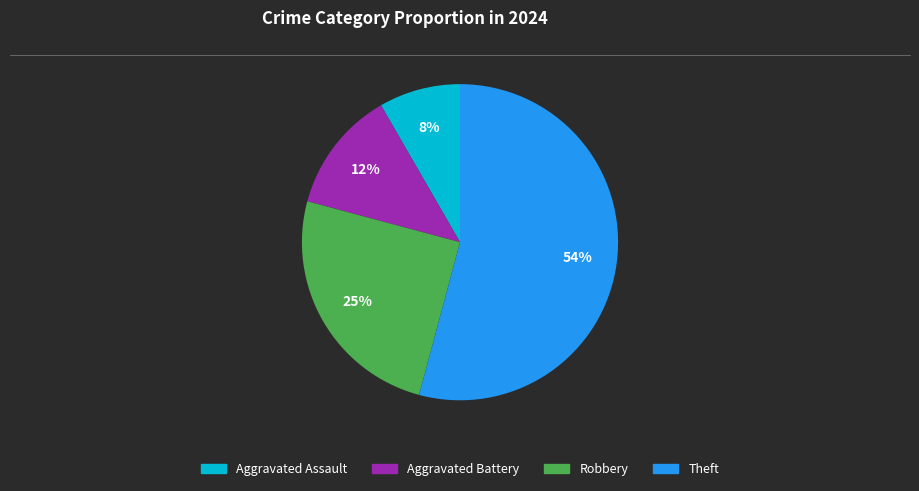

Which category accounts for the majority?

Theft